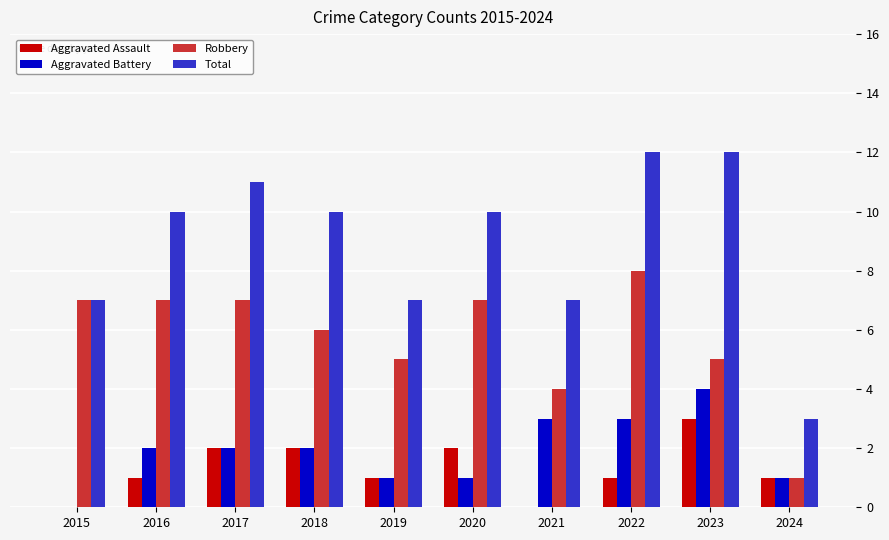

Reading right to left, transcribe all the data shown in this chart.

Aggravated Assault: 1	3	1	0	2	1	2	2	1	0
Aggravated Battery: 1	4	3	3	1	1	2	2	2	0
Robbery: 1	5	8	4	7	5	6	7	7	7
Total: 3	12	12	7	10	7	10	11	10	7